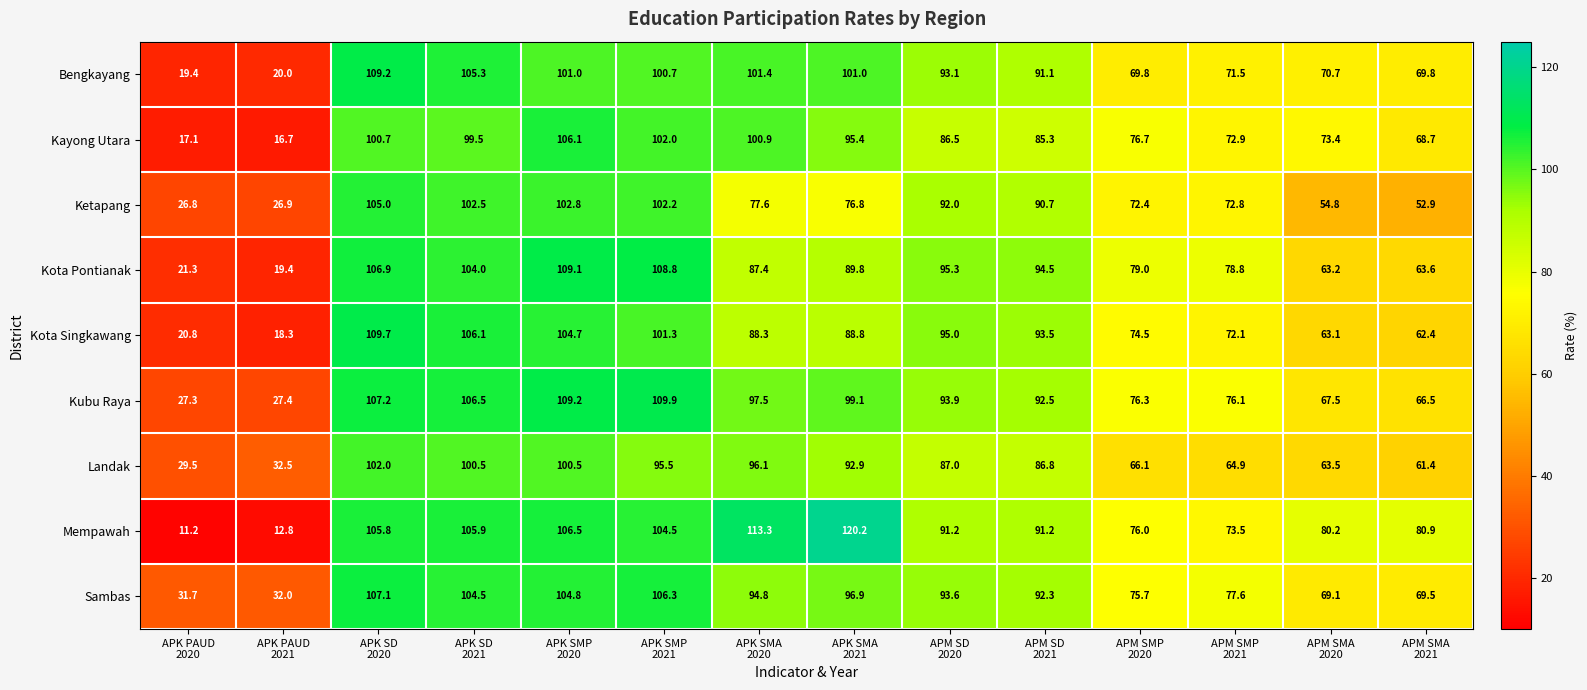

What is the average value of the Sambas series?

82.6